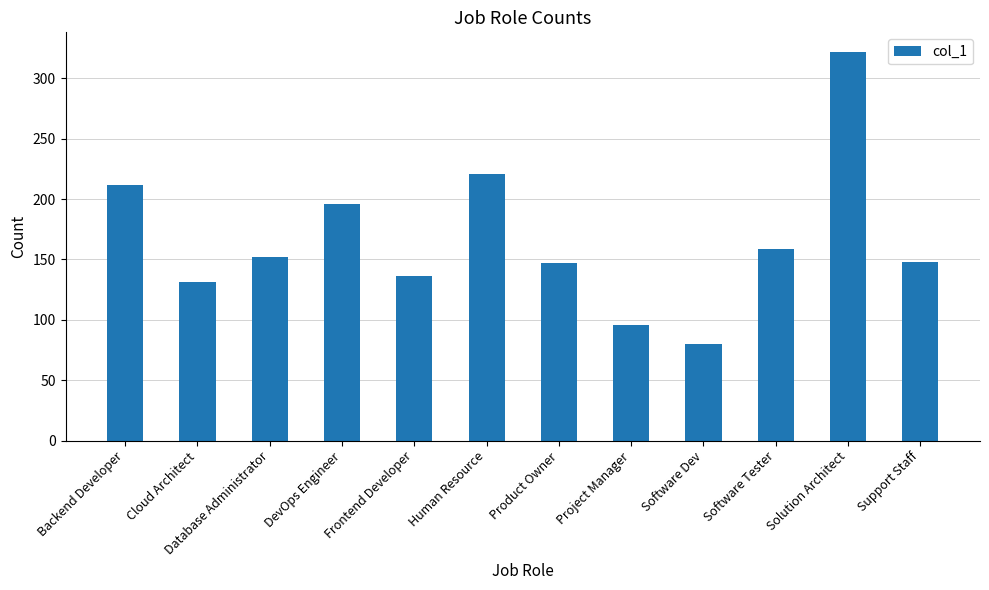

What is the difference between the values at Human Resource and DevOps Engineer?

25